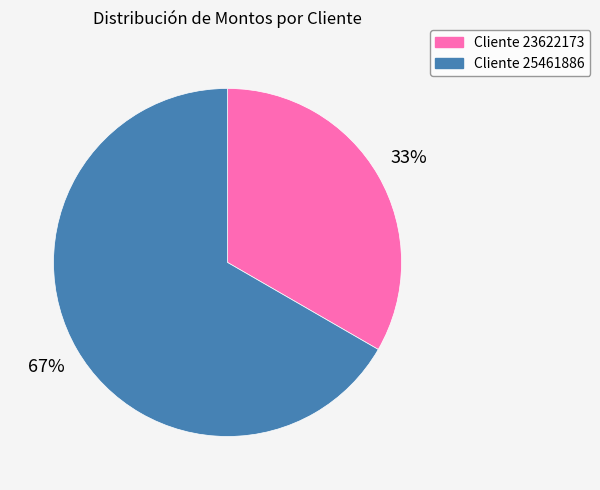

Is there a majority slice in this chart?

Yes